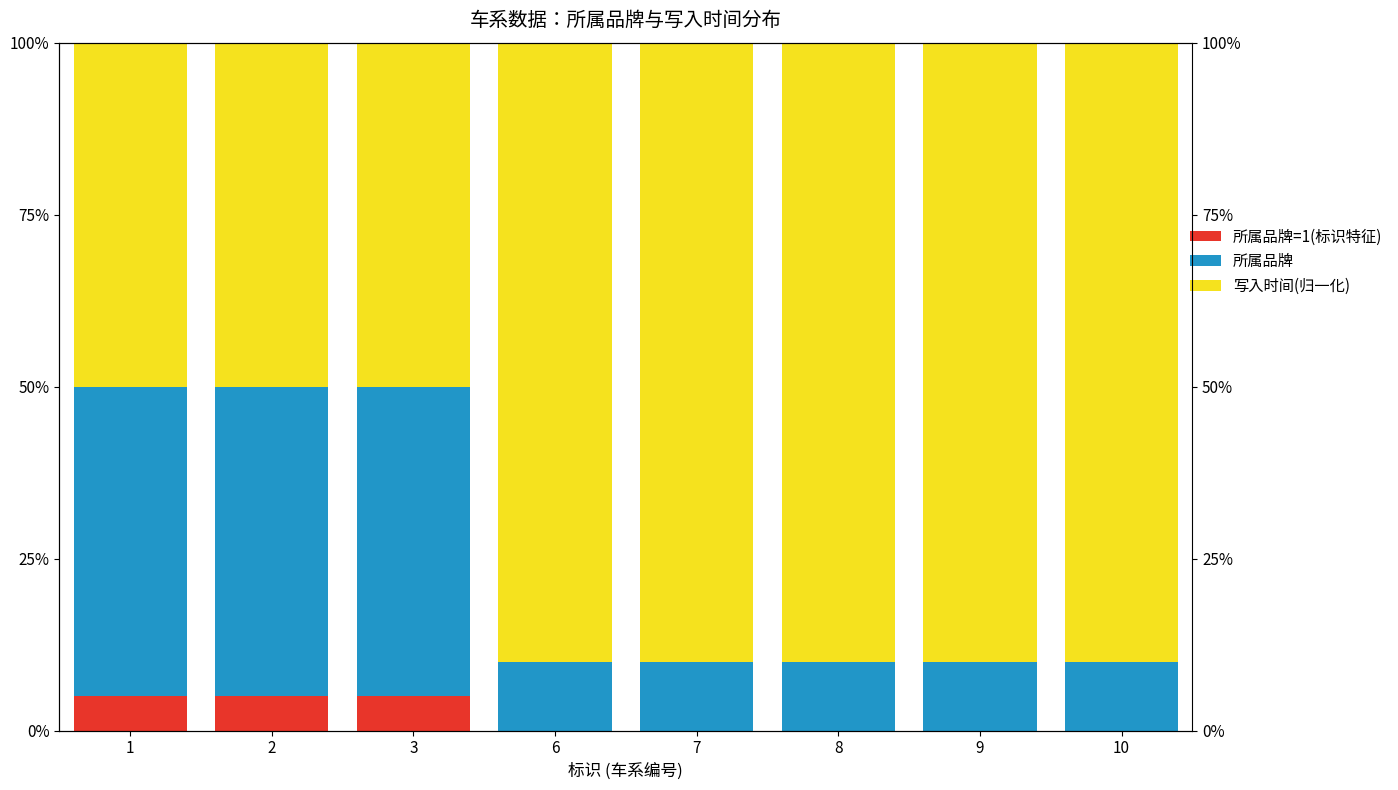

Which category has the lowest value across all series?

6